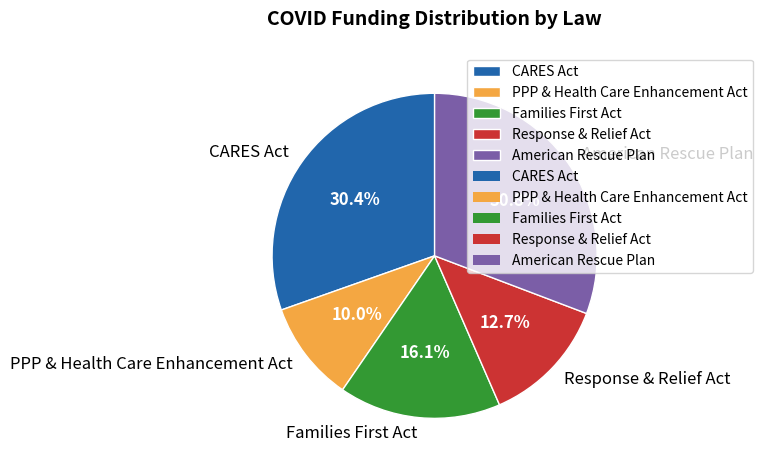

Is it true that American Rescue Plan is 20% of the pie?

False